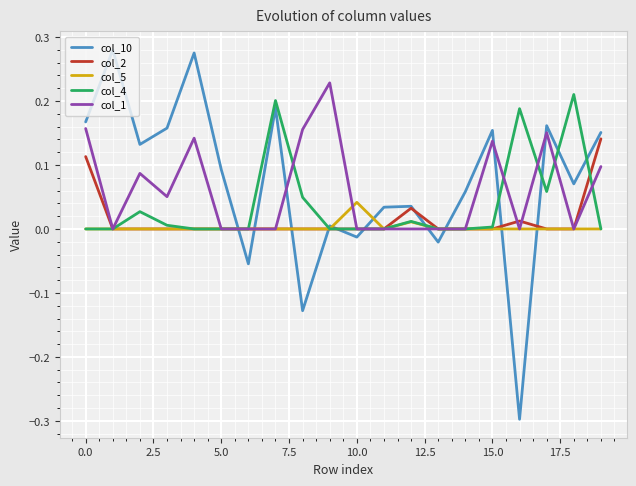

What is the minimum value shown in the chart?

-0.3